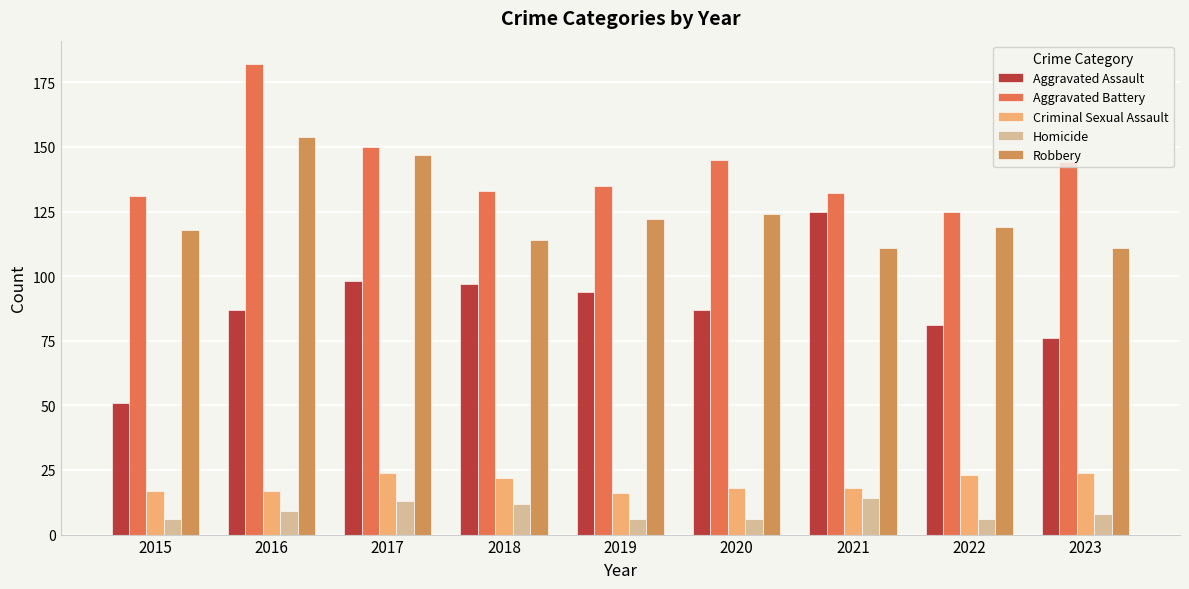

List the series in order of their peak value, highest first.

Aggravated Battery, Robbery, Aggravated Assault, Criminal Sexual Assault, Homicide